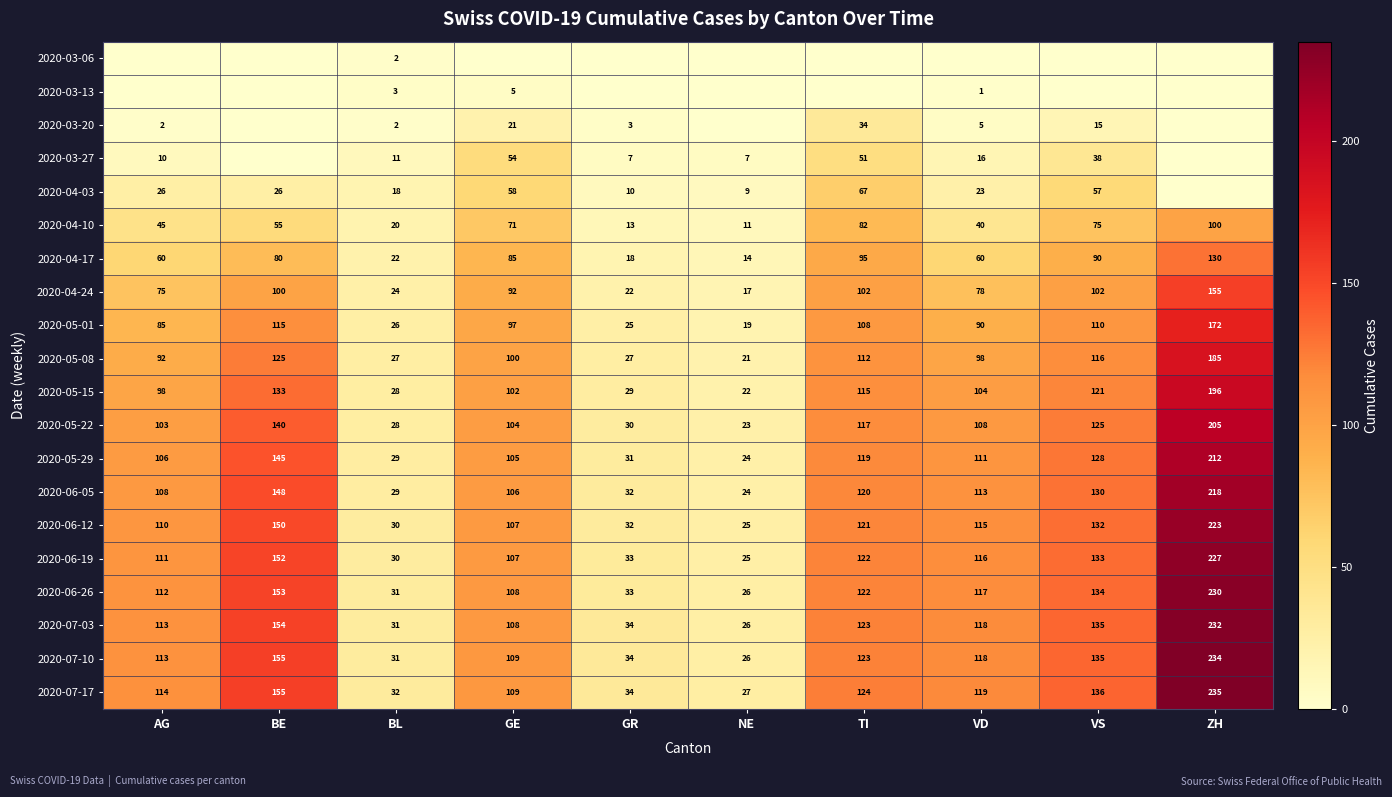

What is the sum of the 2020-06-12 values at VD and BL?

145